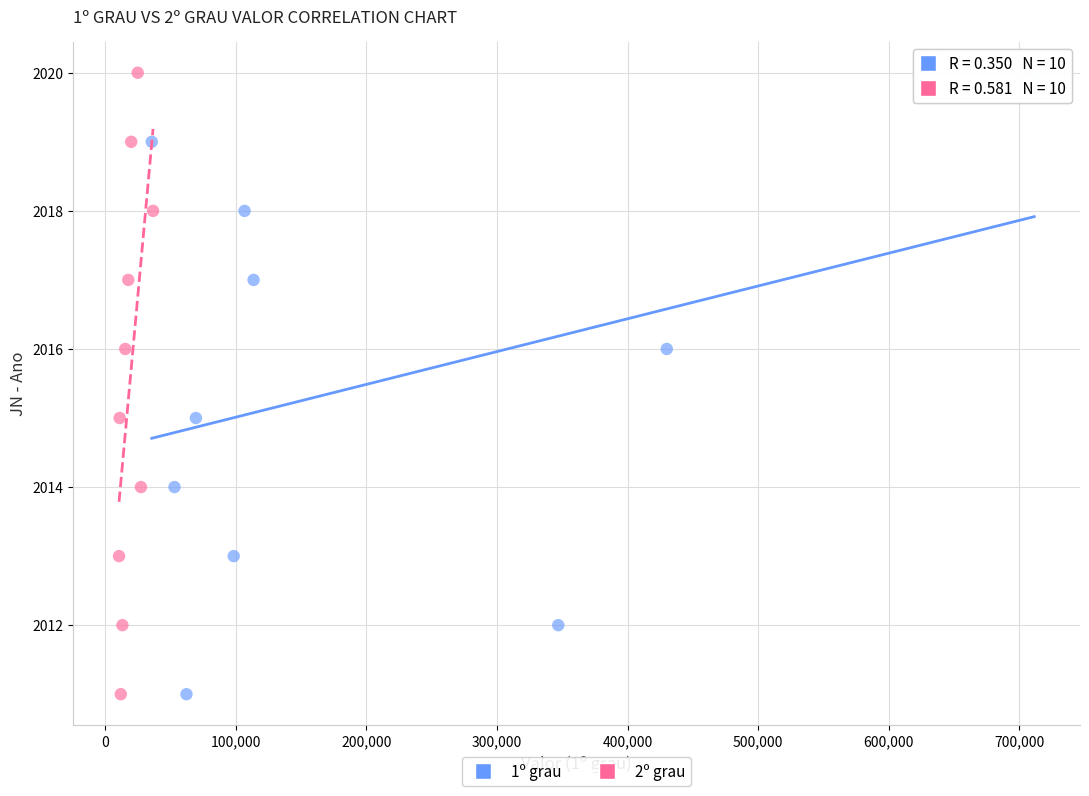

What are all the series names shown in the legend?

1º grau, 2º grau